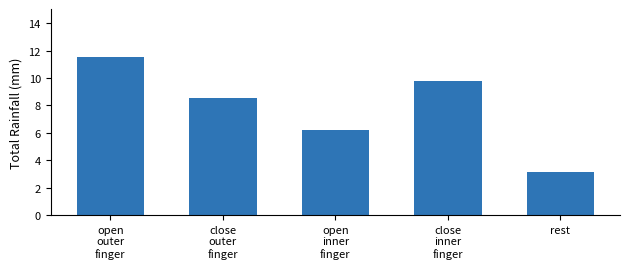

List the labels in order of value, smallest first.

rest, open
inner
finger, close
outer
finger, close
inner
finger, open
outer
finger